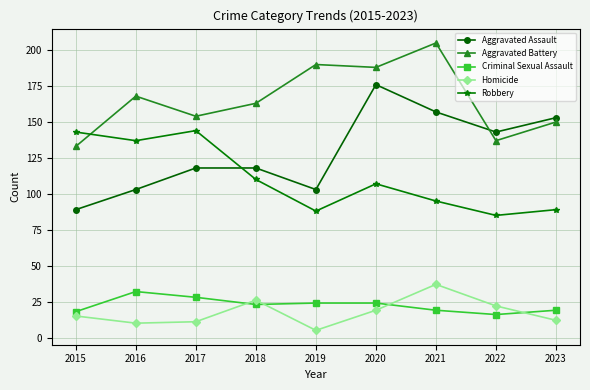

Reading left to right, transcribe all the data shown in this chart.

Aggravated Assault: 2015=89	2016=103	2017=118	2018=118	2019=103	2020=176	2021=157	2022=143	2023=153
Aggravated Battery: 2015=133	2016=168	2017=154	2018=163	2019=190	2020=188	2021=205	2022=137	2023=150
Criminal Sexual Assault: 2015=18	2016=32	2017=28	2018=23	2019=24	2020=24	2021=19	2022=16	2023=19
Homicide: 2015=15	2016=10	2017=11	2018=26	2019=5	2020=19	2021=37	2022=22	2023=12
Robbery: 2015=143	2016=137	2017=144	2018=110	2019=88	2020=107	2021=95	2022=85	2023=89